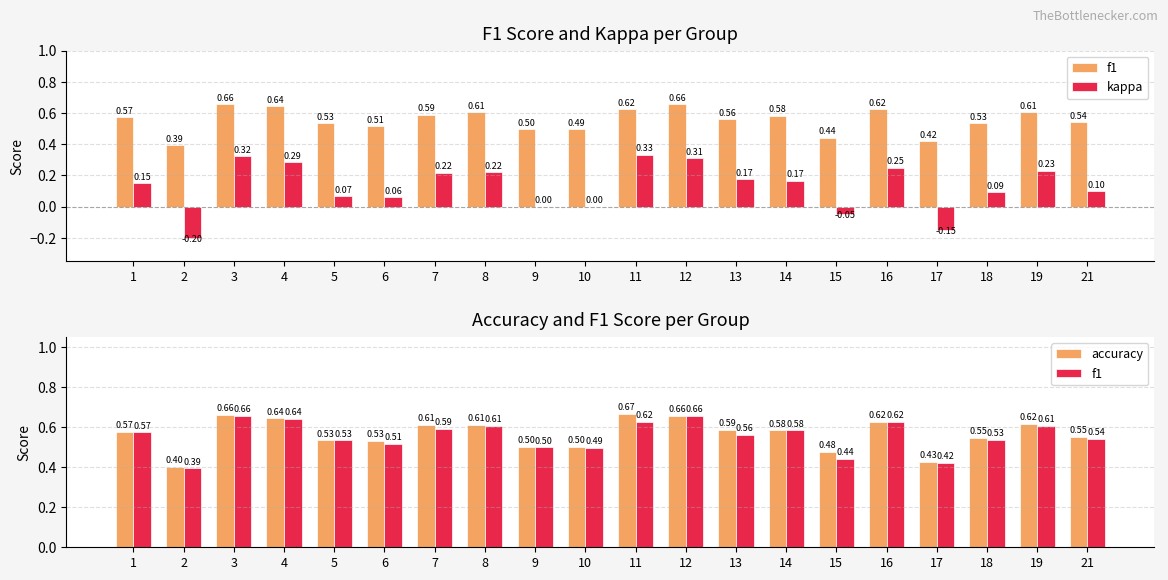

Reading left to right, what are all the values shown in this chart?

f1: 1=0.6	2=0.4	3=0.7	4=0.6	5=0.5	6=0.5	7=0.6	8=0.6	9=0.5	10=0.5	11=0.6	12=0.7	13=0.6	14=0.6	15=0.4	16=0.6	17=0.4	18=0.5	19=0.6	21=0.5
kappa: 1=0.2	2=-0.2	3=0.3	4=0.3	5=0.1	6=0.1	7=0.2	8=0.2	9=0.0	10=0.0	11=0.3	12=0.3	13=0.2	14=0.2	15=-0.0	16=0.2	17=-0.1	18=0.1	19=0.2	21=0.1
accuracy: 1=0.6	2=0.4	3=0.7	4=0.6	5=0.5	6=0.5	7=0.6	8=0.6	9=0.5	10=0.5	11=0.7	12=0.7	13=0.6	14=0.6	15=0.5	16=0.6	17=0.4	18=0.5	19=0.6	21=0.6